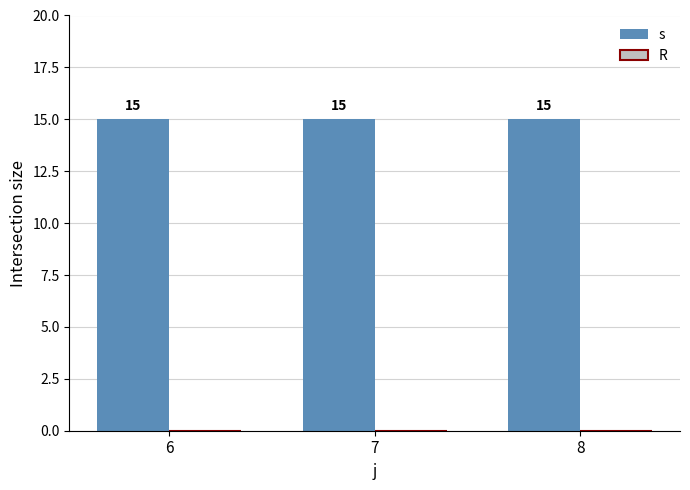

Between 7 and 8, which series saw the biggest shift?

s